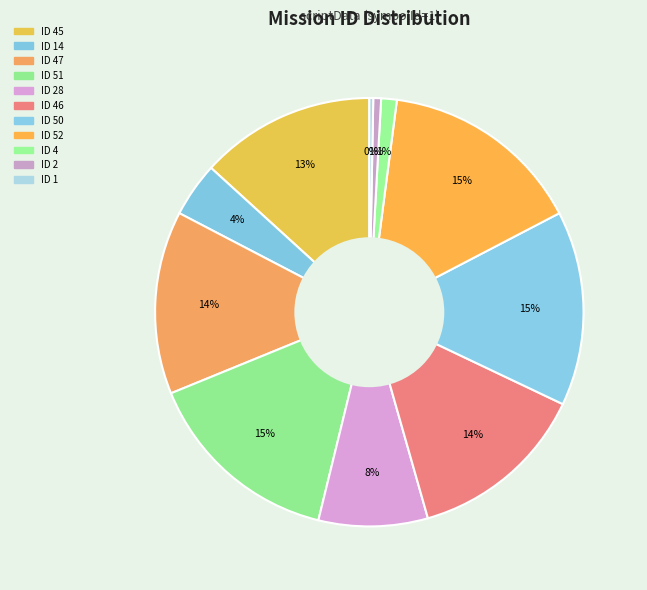

Which category has the smallest portion of the pie?

1